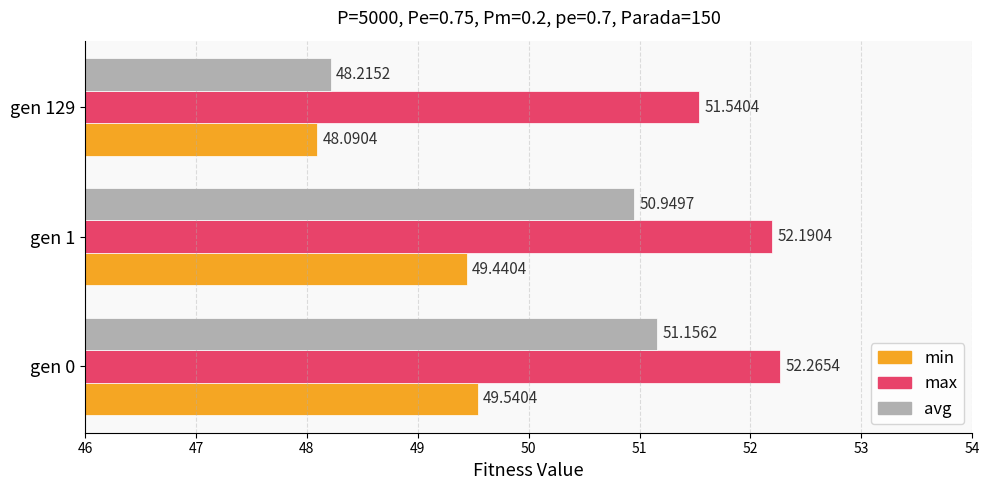

At how many categories does at least one series exceed 48?

3